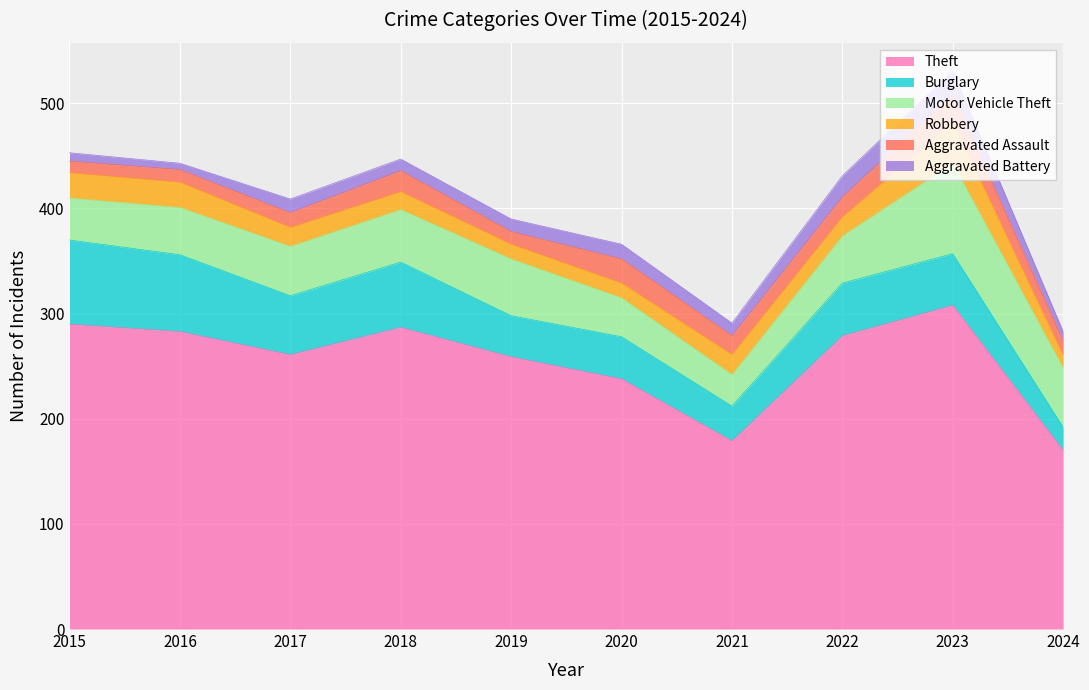

What is the difference between the second highest and second lowest values in the Theft series?

111